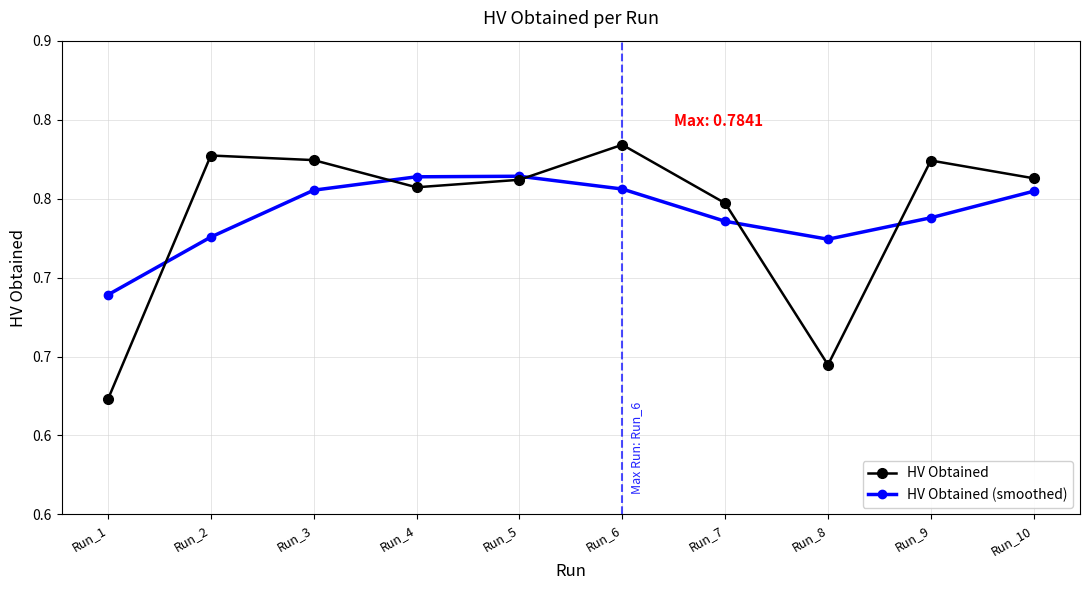

Which series has the largest total across all categories?

HV Obtained